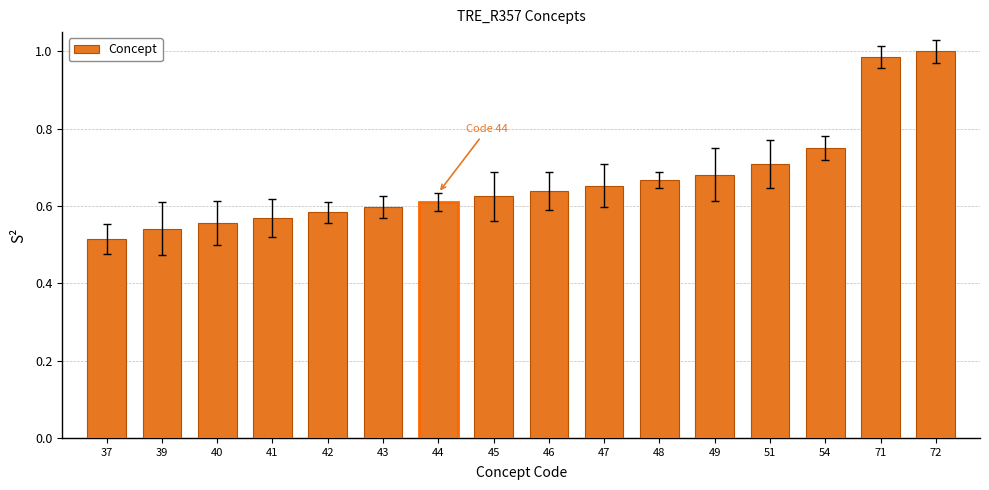

At which category does the chart reach its minimum across all series?

37